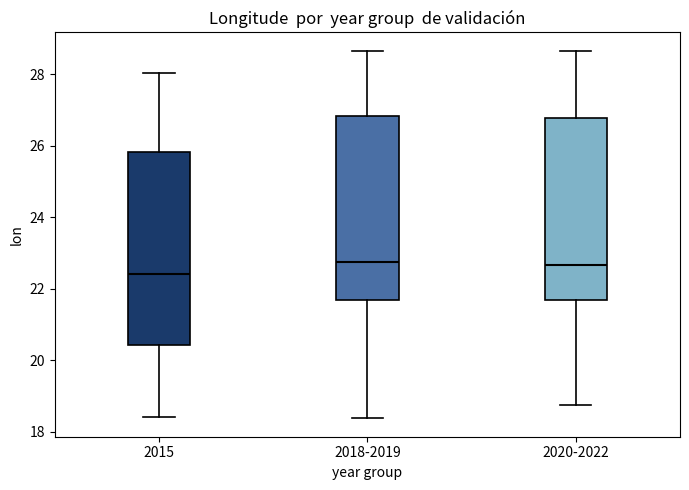

Where is the lower edge of the box for 2020-2022 on the y-axis? The values are not printed on the chart, so give them approximately, as read against the axis.

21.6